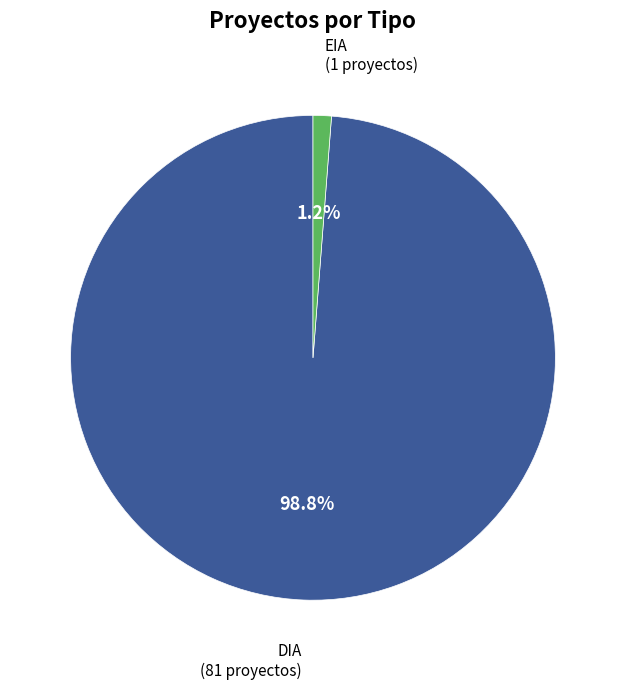

Rank the categories by value from highest to lowest.

DIA, EIA